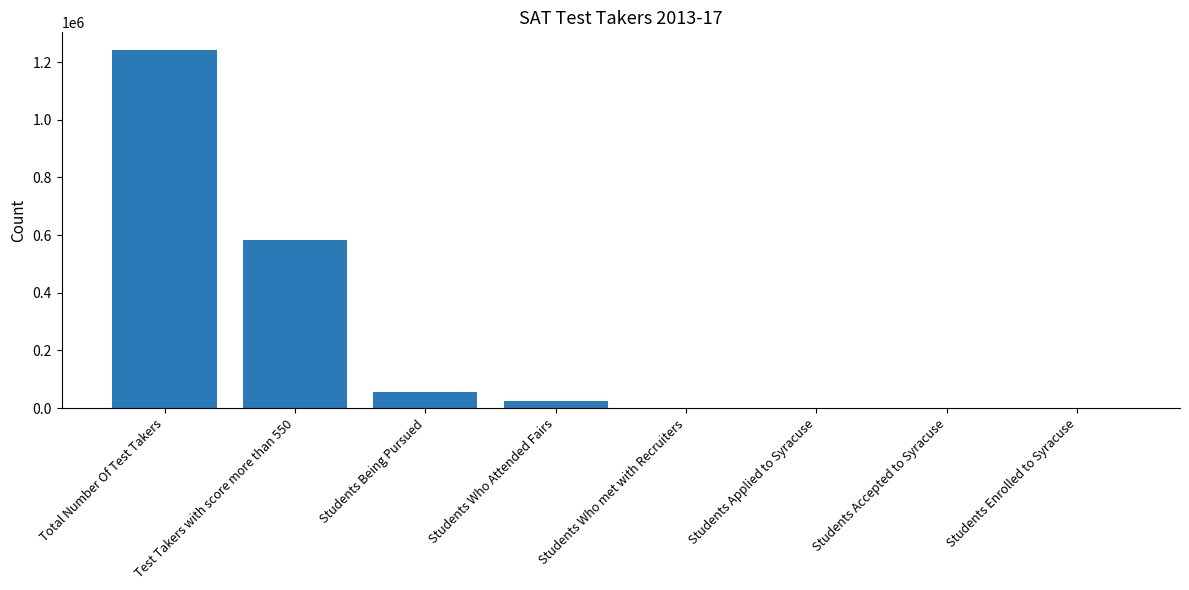

Is it true that the value at Students Being Pursued is 56878?

True